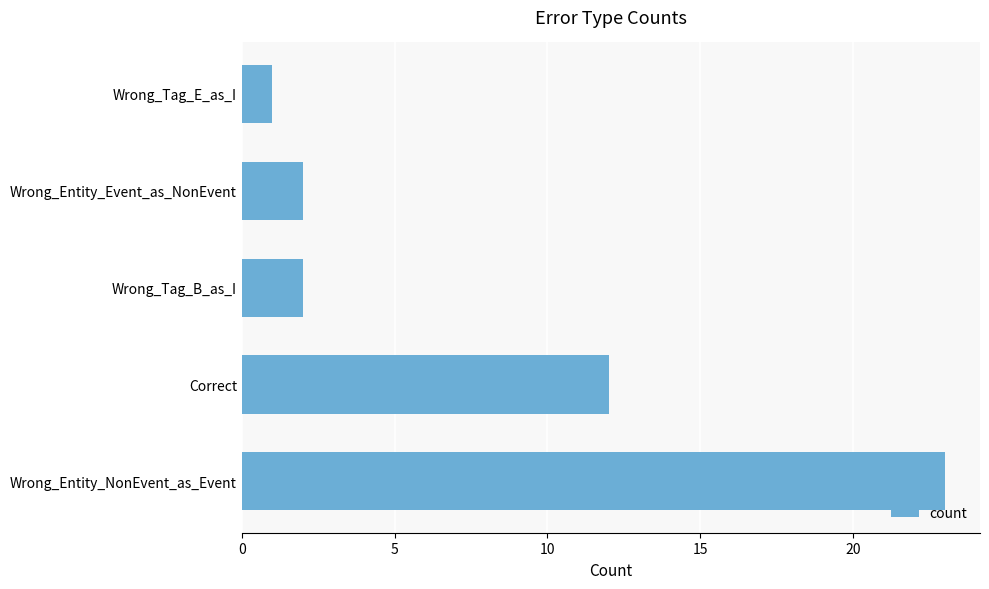

Which has a higher value, Wrong_Tag_B_as_I or Correct?

Correct